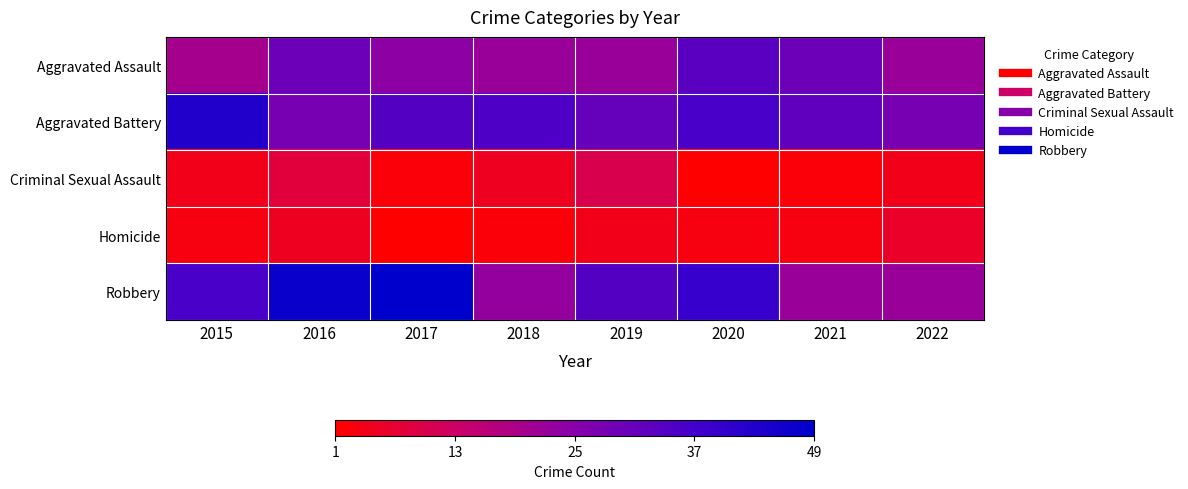

Which series changed the most between 2015 and 2022?

Aggravated Battery